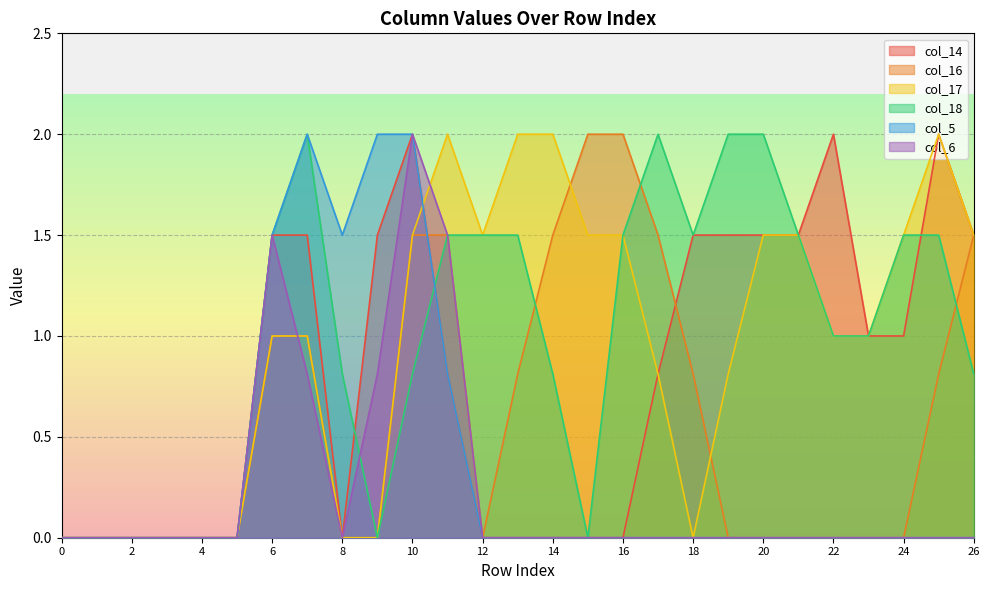

The col_5 series shows 0.0 at 23. True or false?

True